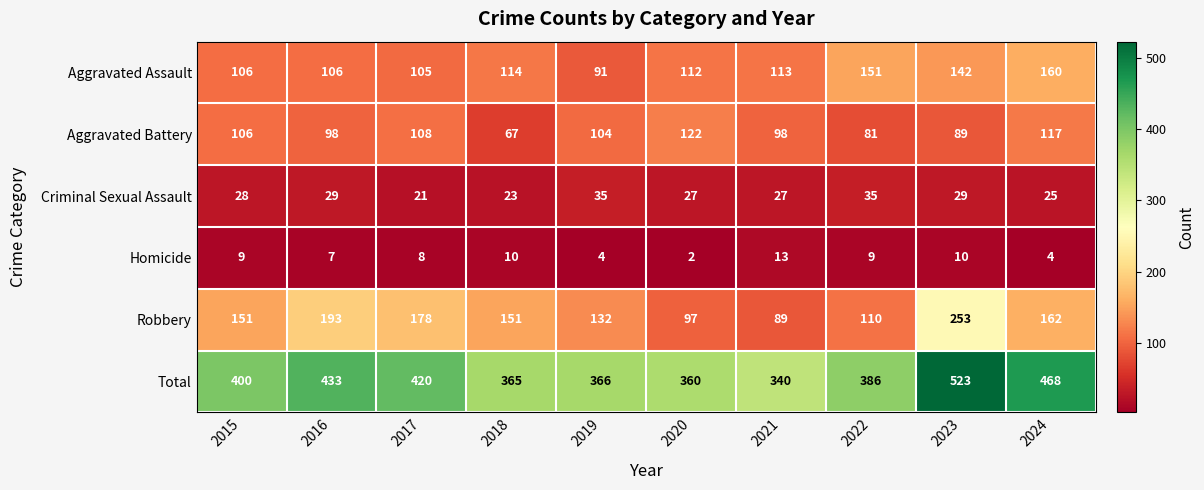

What is the approximate value of Total at 2017, to the nearest 10?

420